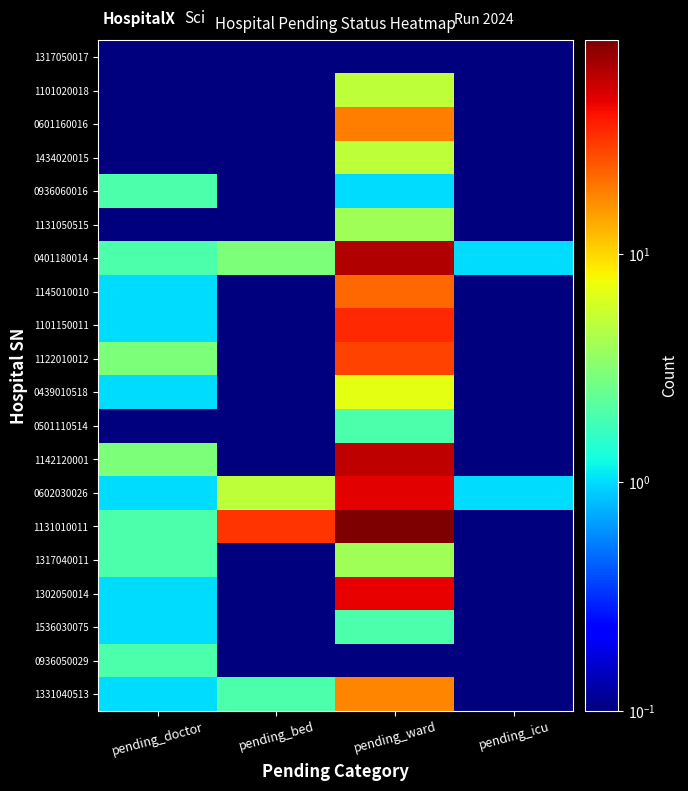

At pending_icu, list the series in order from largest to smallest.

0401180014, 0602030026, 1317050017, 1101020018, 0601160016, 1434020015, 0936060016, 1131050515, 1145010010, 1101150011, 1122010012, 0439010518, 0501110514, 1142120001, 1131010011, 1317040011, 1302050014, 1536030075, 0936050029, 1331040513